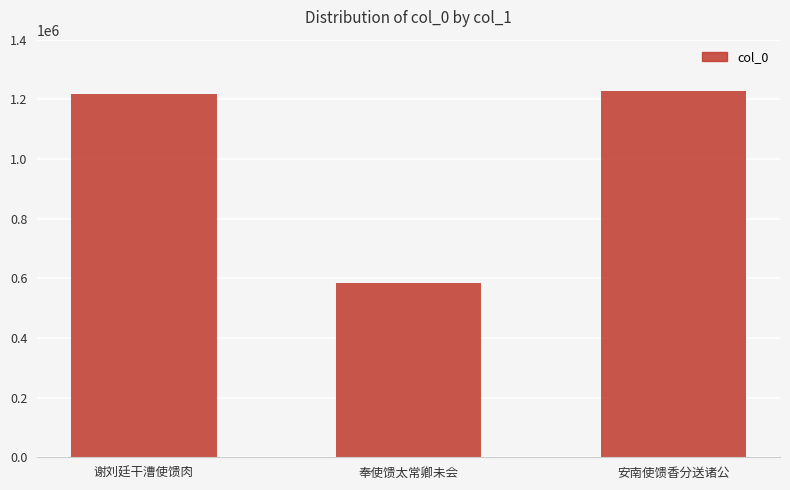

What is the change in value from 谢刘廷干漕使馈肉 to 奉使馈太常卿未会?

-636306